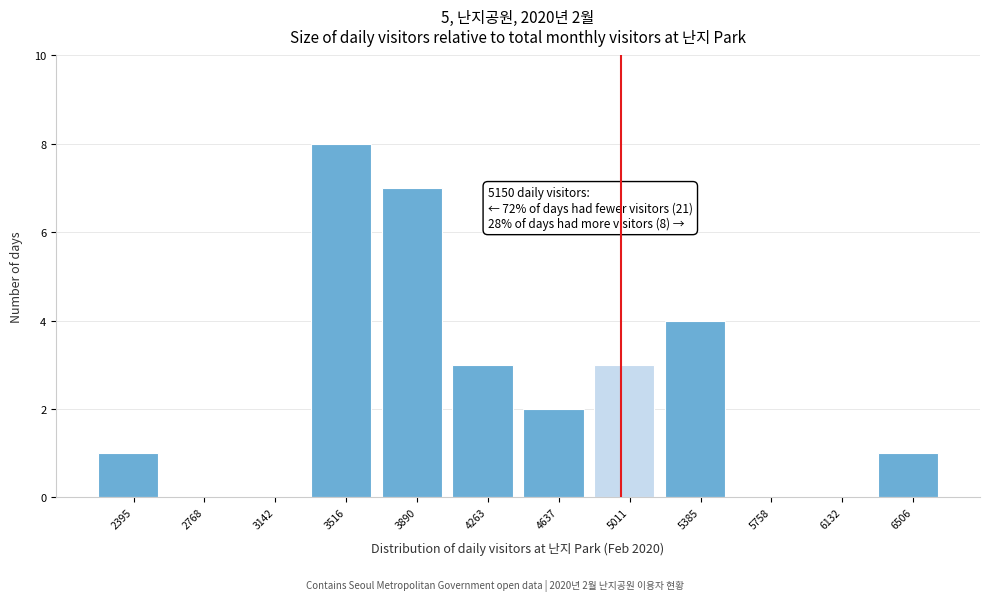

Reading right to left, extract all data points from this chart.

6506=1	6132=0	5758=0	5385=4	5011=3	4637=2	4263=3	3890=7	3516=8	3142=0	2768=0	2395=1